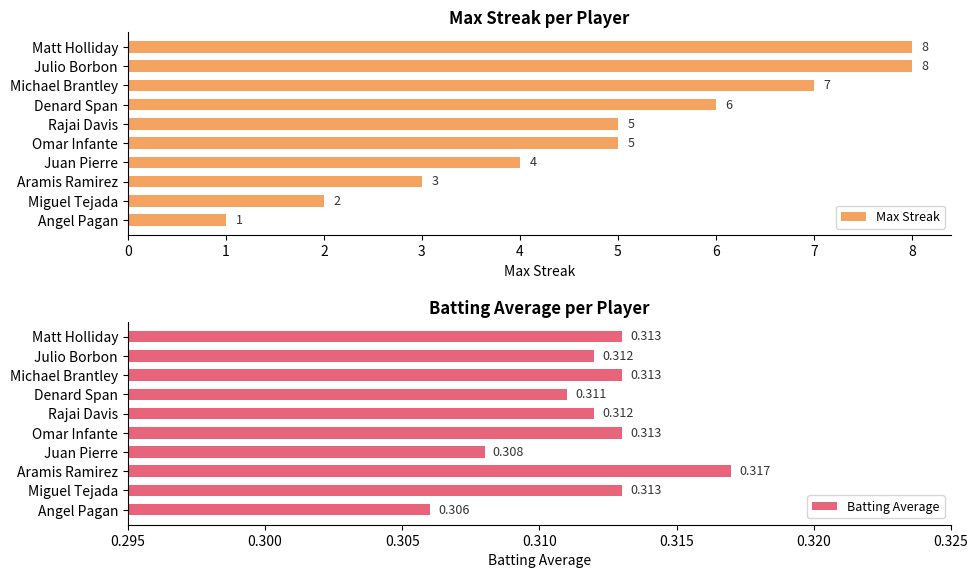

What is the sum of all Batting Average values?

3.1